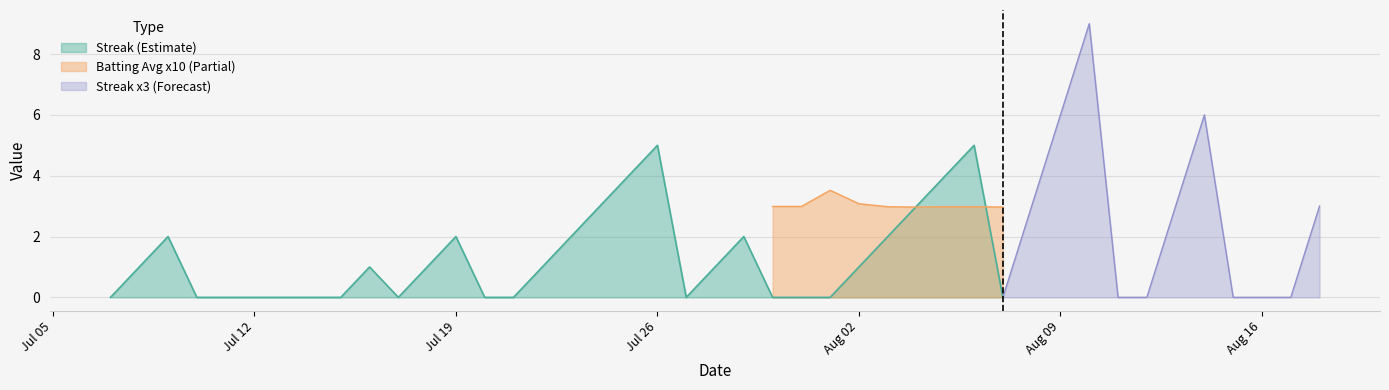

Does the chart have visible grid lines?

Yes